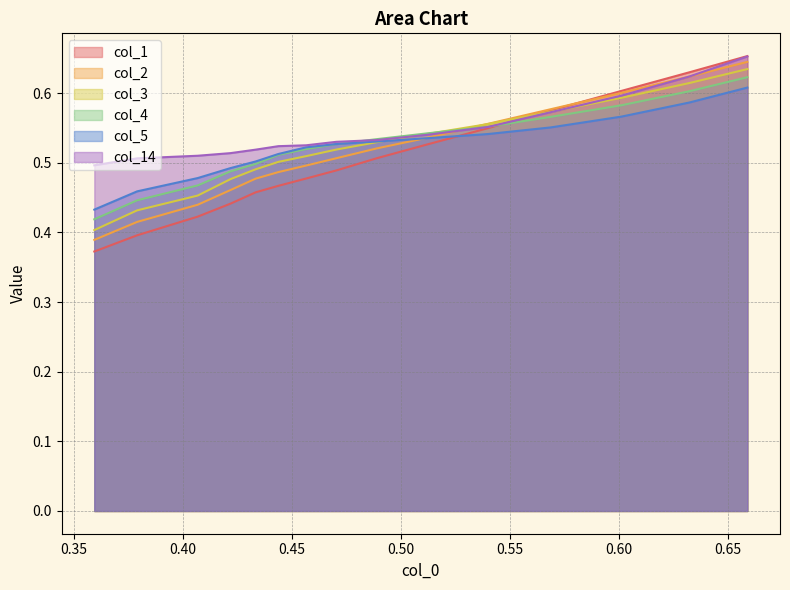

Which series has the widest spread of values?

col_1